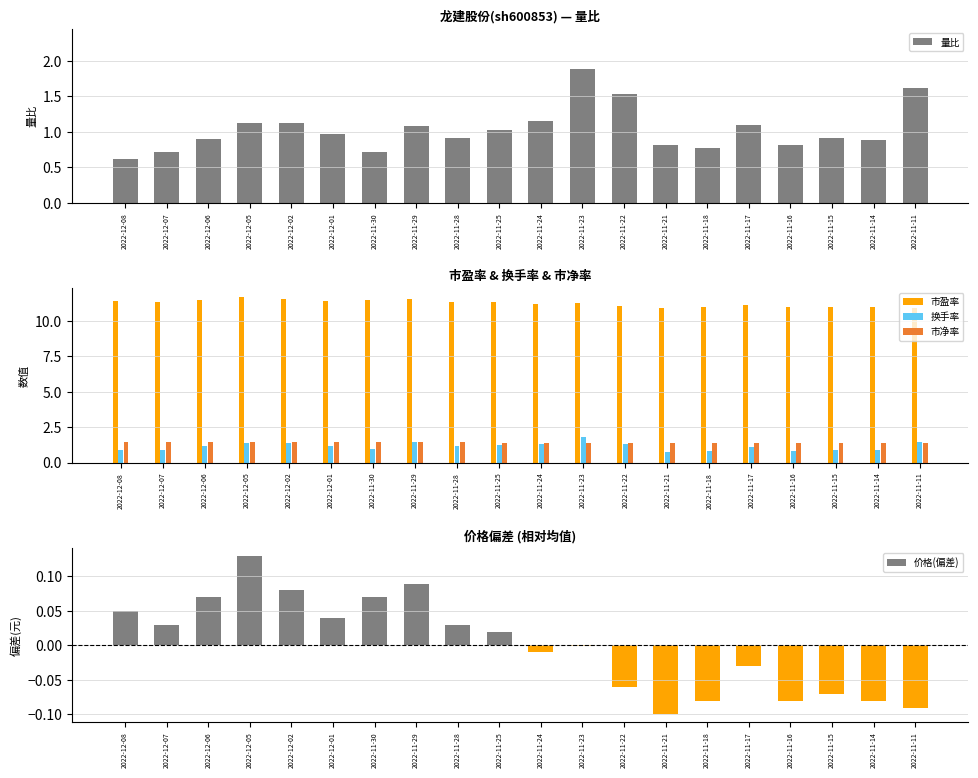

How many values in 价格(偏差) are below zero?

10